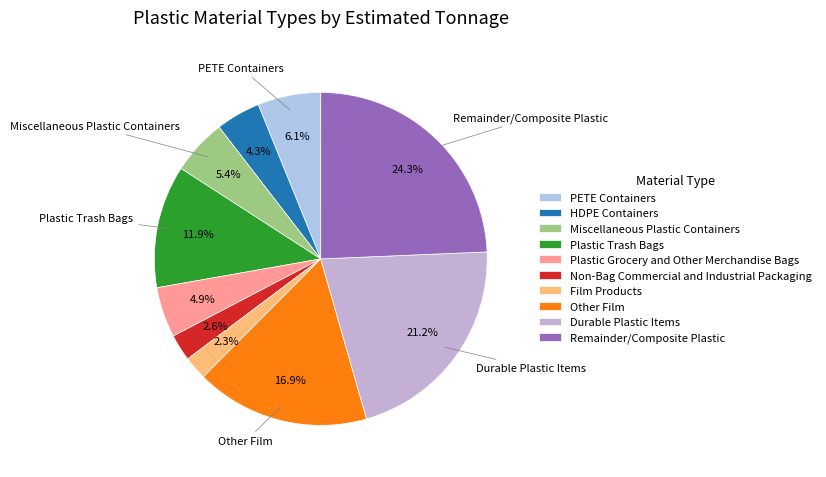

To the nearest percent, what is the combined percentage of Durable Plastic Items and Miscellaneous Plastic Containers?

27%